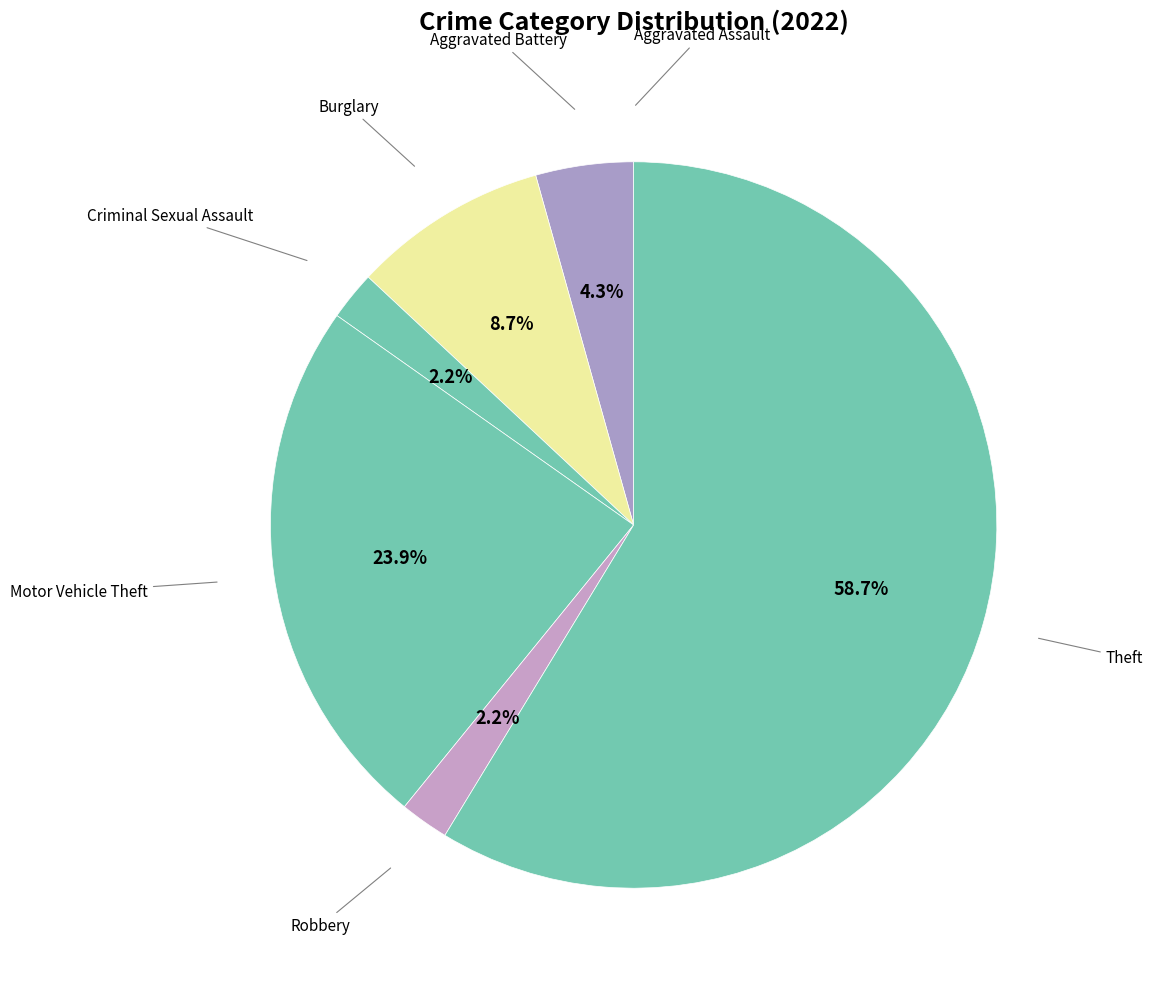

Rank the categories by value from lowest to highest.

Aggravated Assault, Criminal Sexual Assault, Robbery, Aggravated Battery, Burglary, Motor Vehicle Theft, Theft